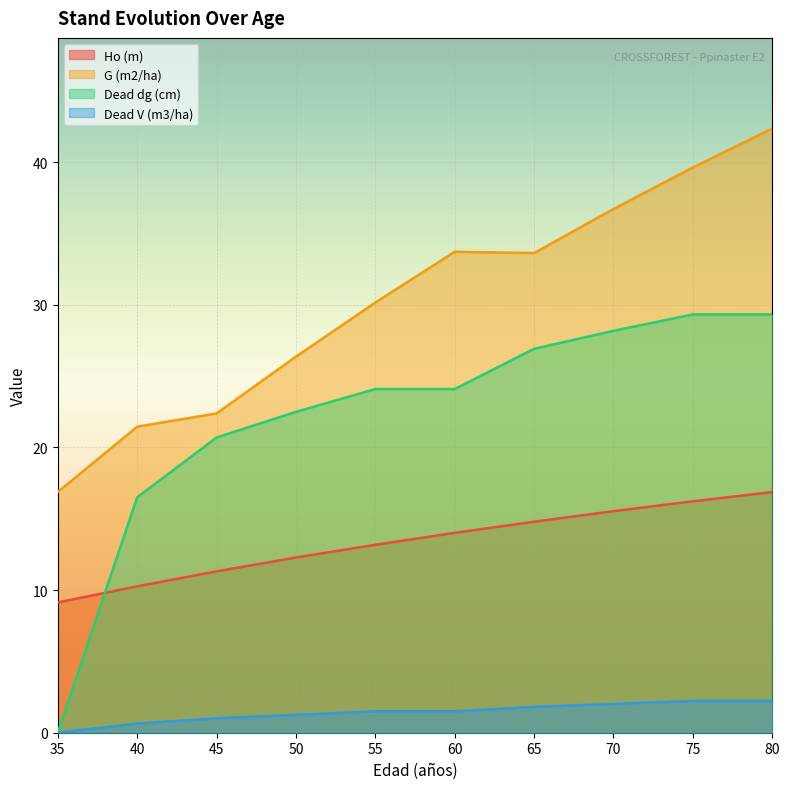

What is the spread (max minus min) of values at 80?

40.1